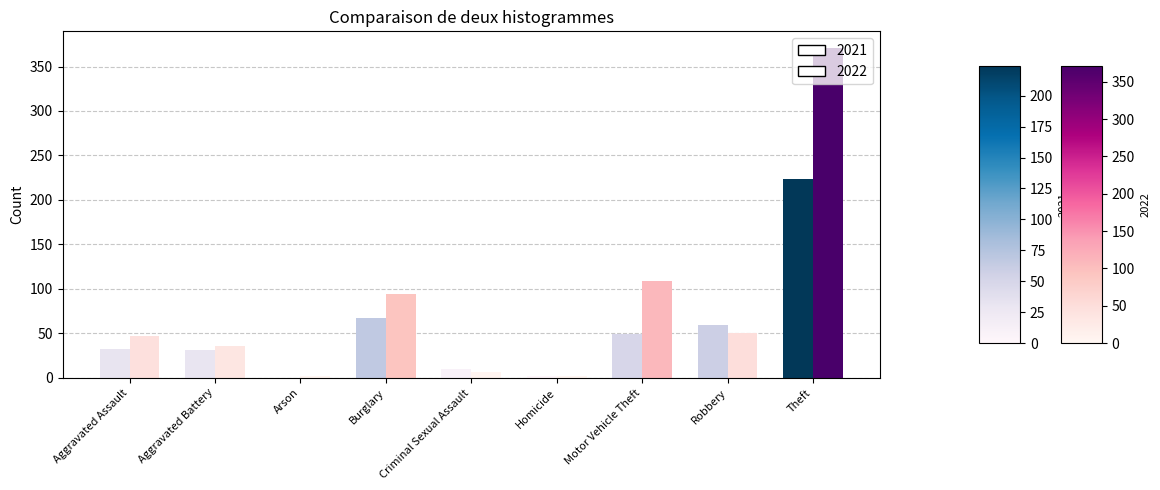

How many groups of bars are there?

9